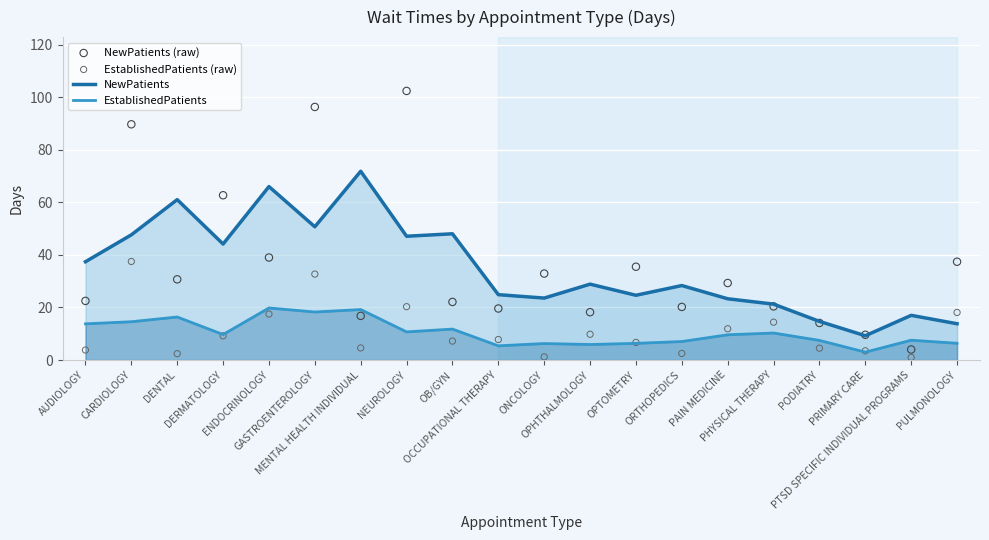

At how many categories does at least one series exceed 49?

7